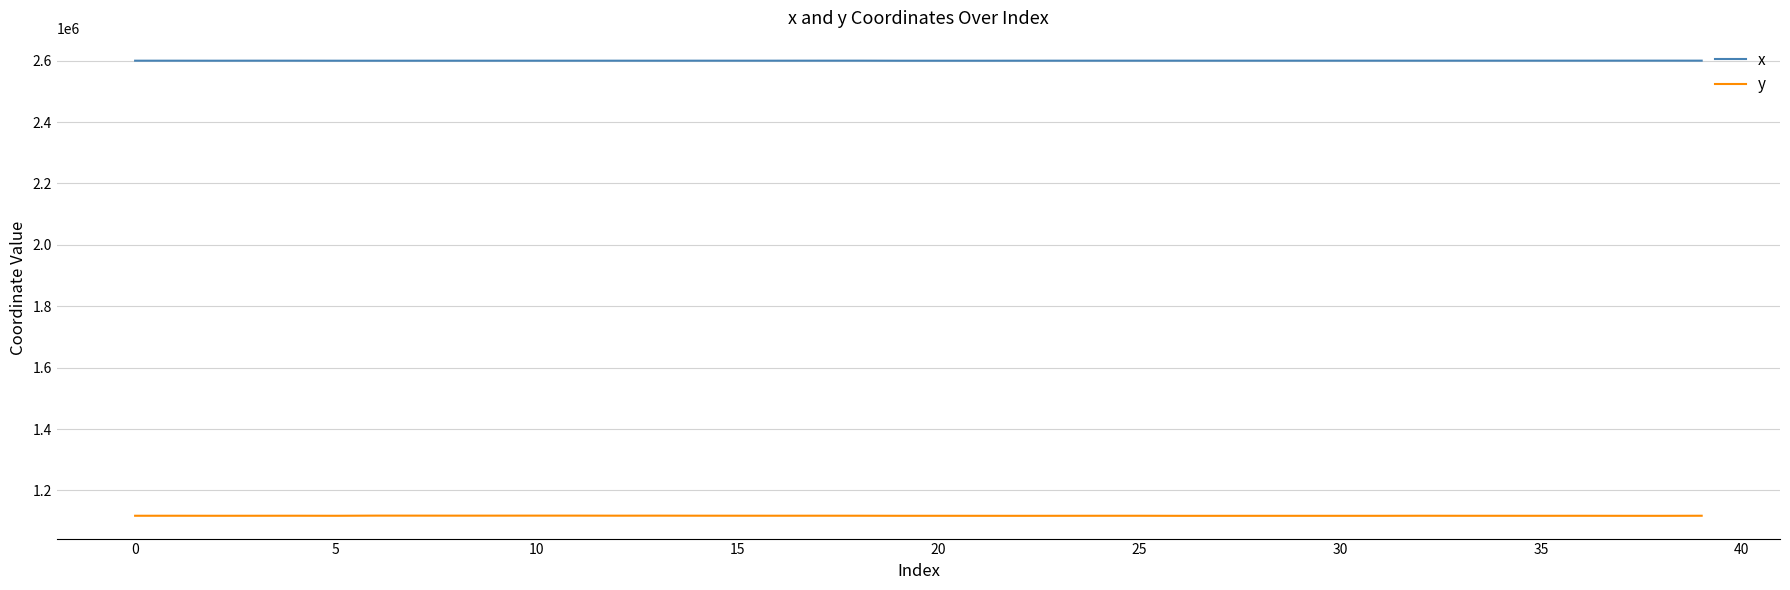

List the series in order of their overall mean, lowest first.

y, x